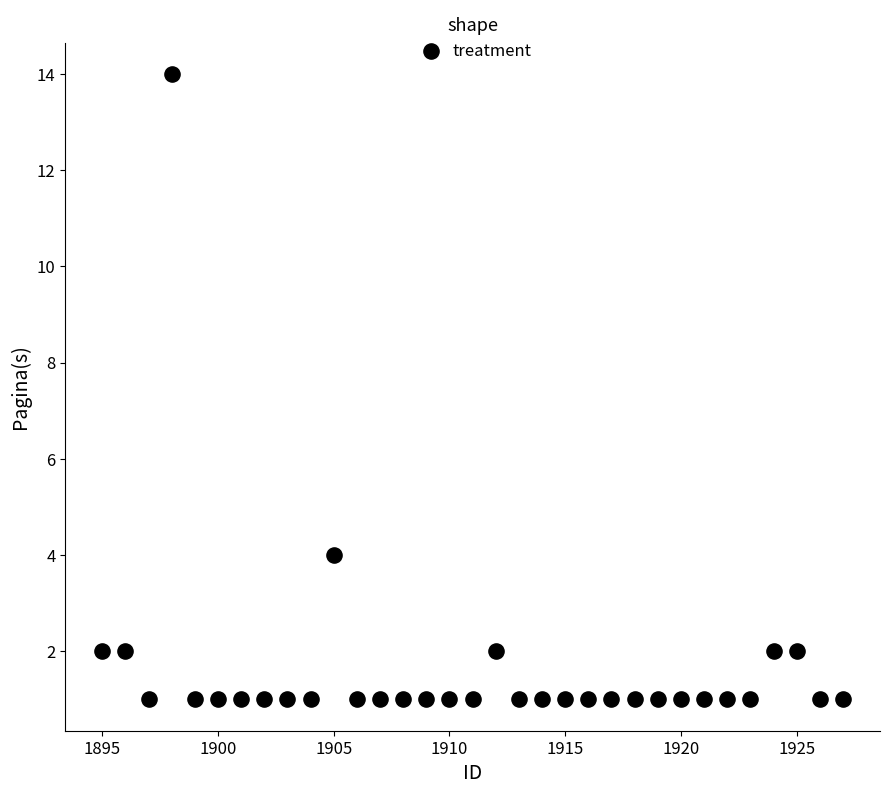

What is the range of X values (max minus min)?

32